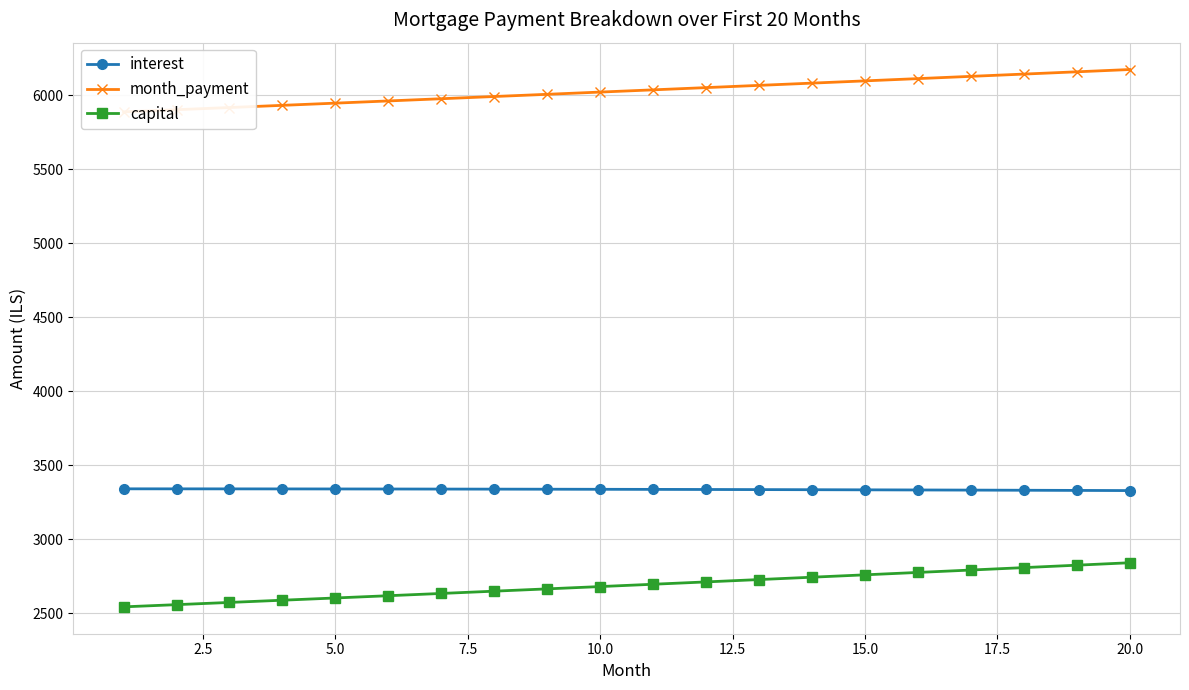

True or false: interest and capital cross at least once.

False